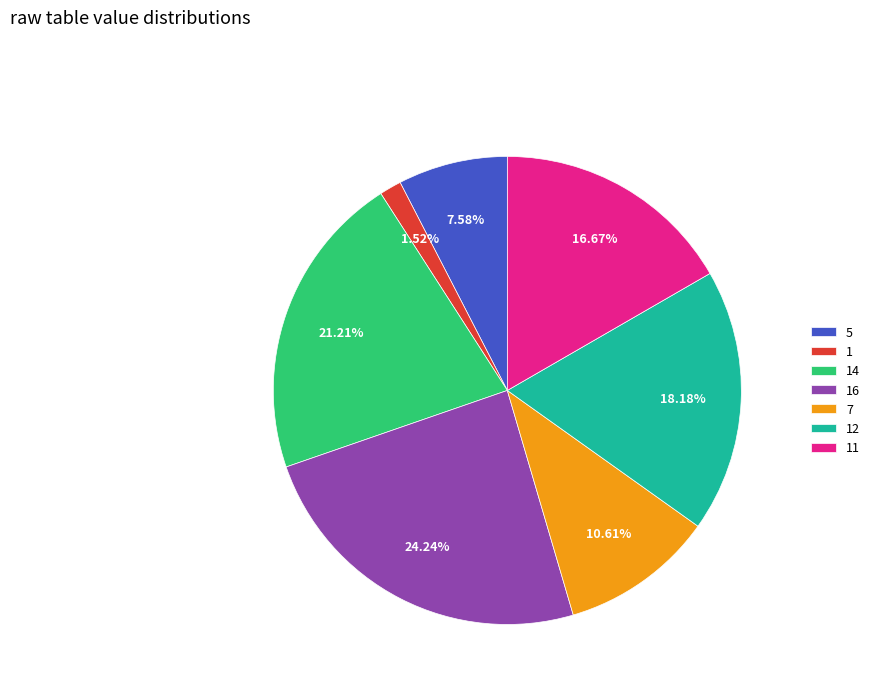

Which slice is the largest?

16